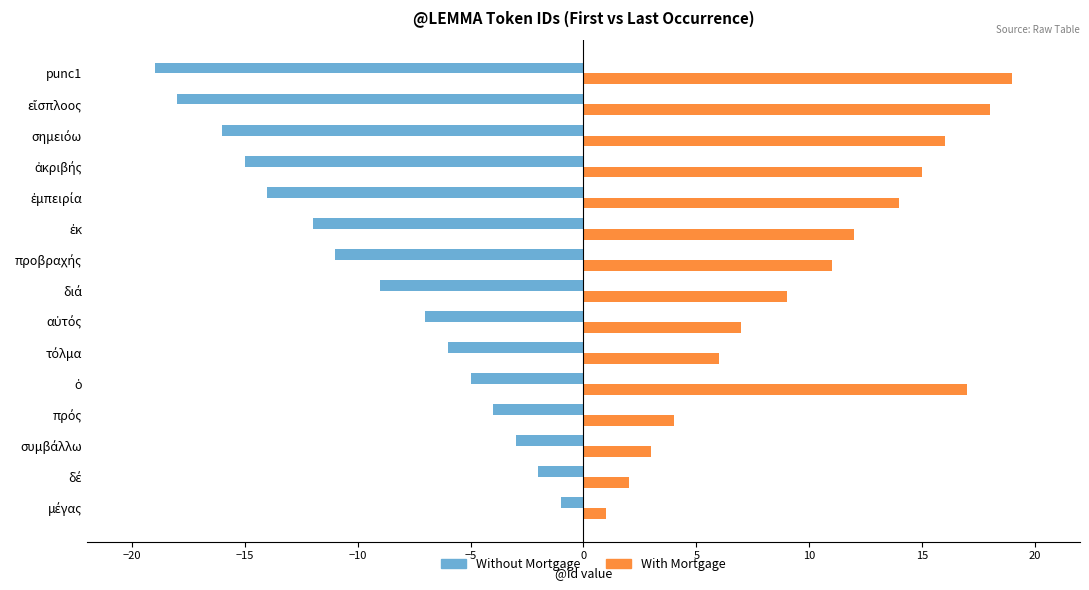

Which series has the largest total across all categories?

With Mortgage